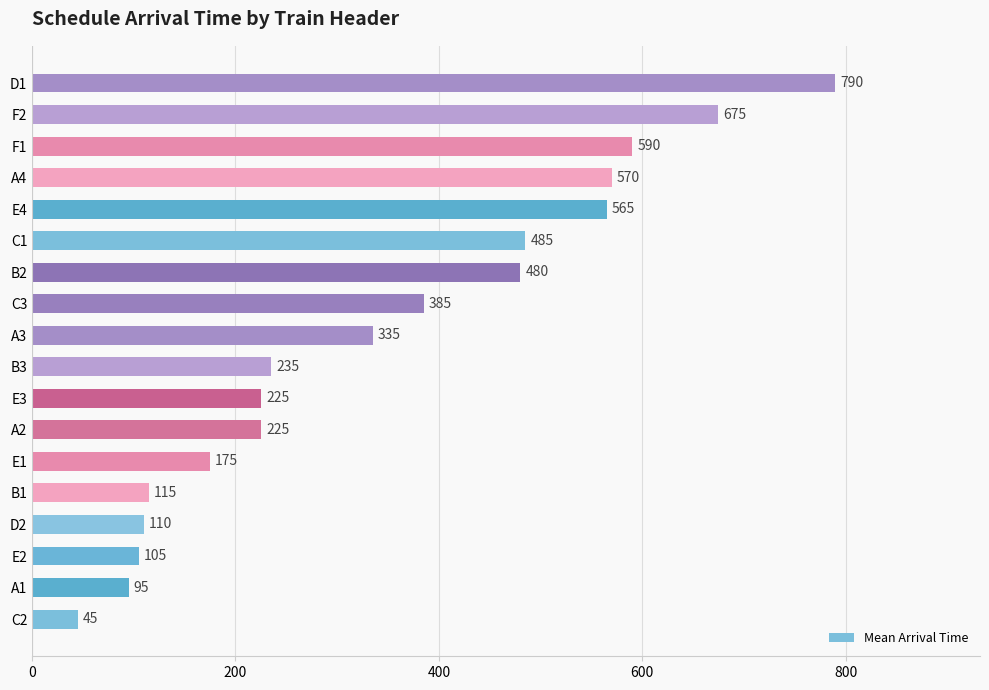

What is the greatest value displayed?

790